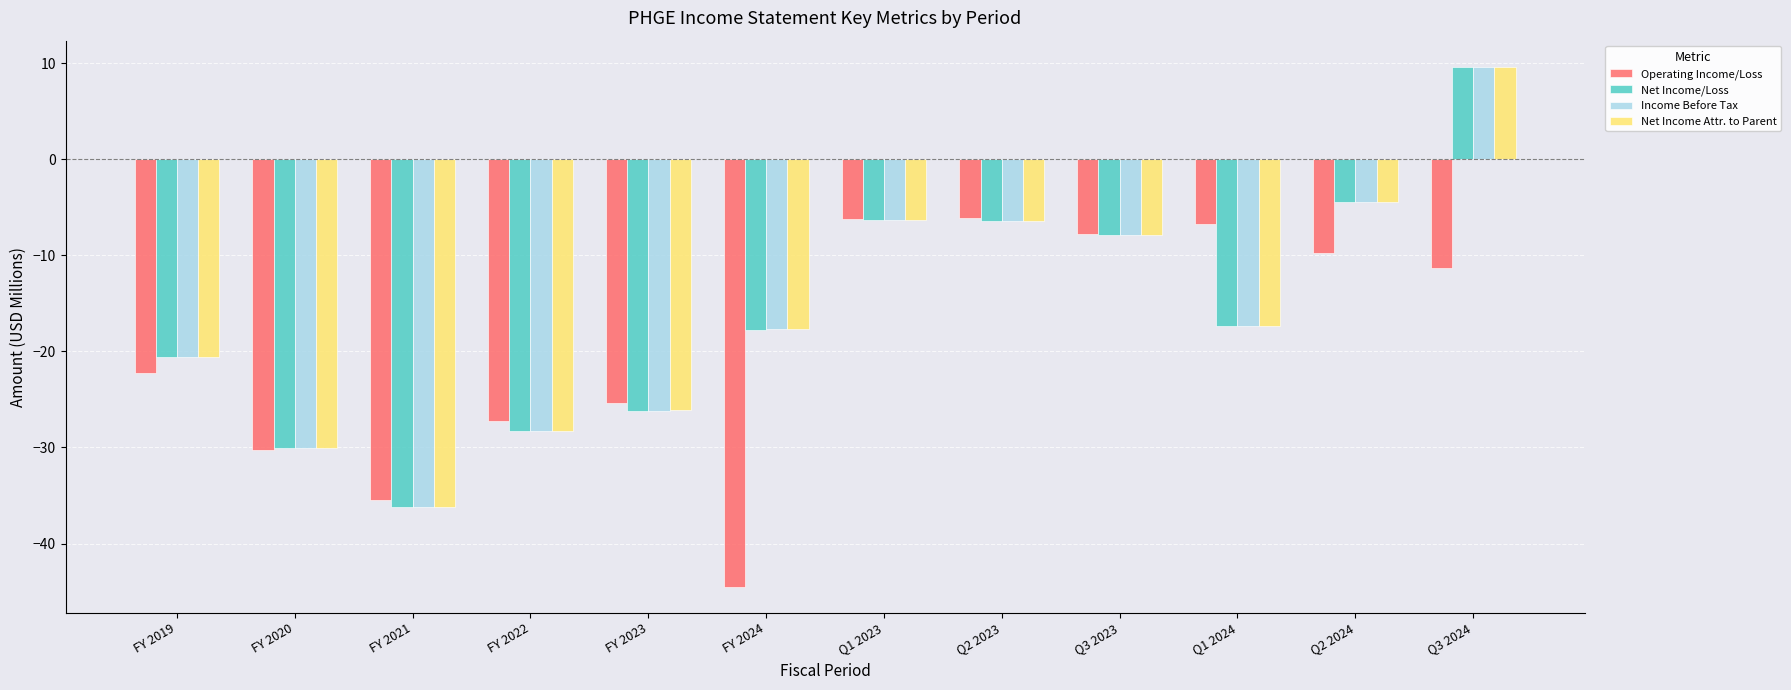

How many groups of bars are there?

12